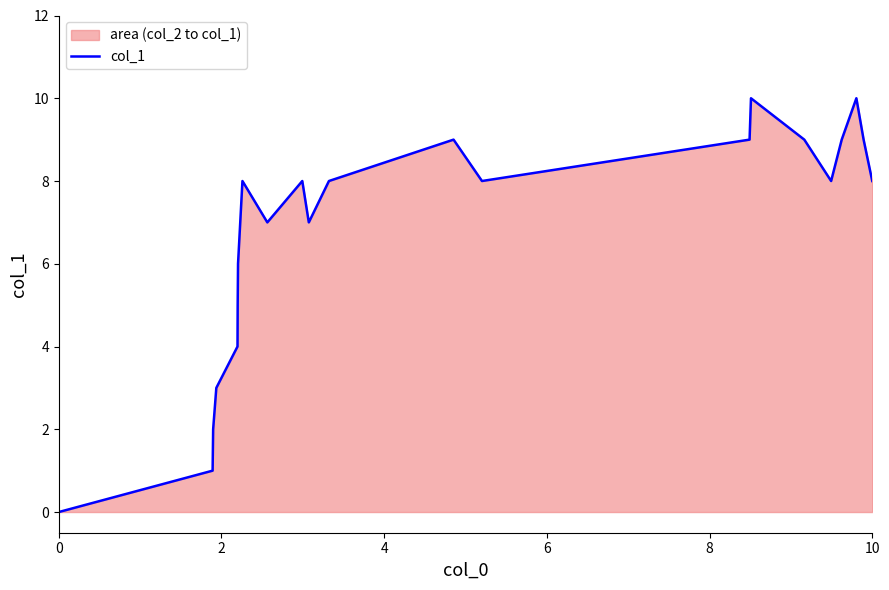

What is the difference between the maximum and minimum values?

10